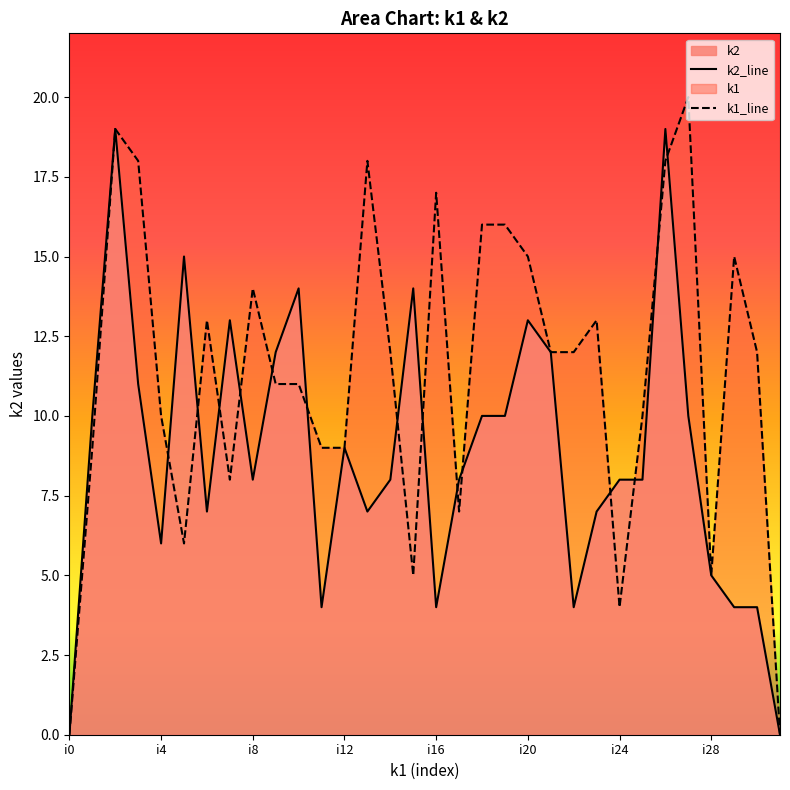

Which series has the largest total across all categories?

k1_line